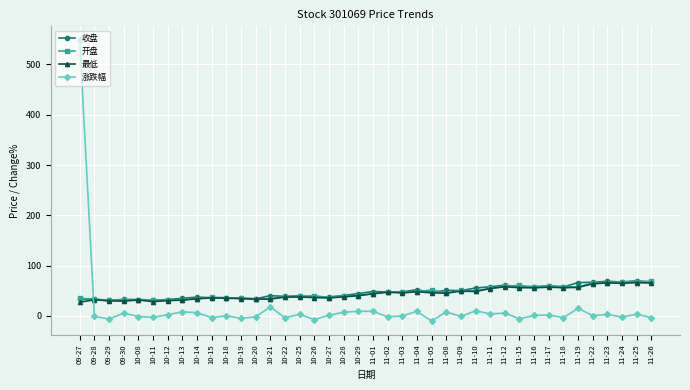

What are all the series names shown in the legend?

收盘, 开盘, 最低, 涨跌幅